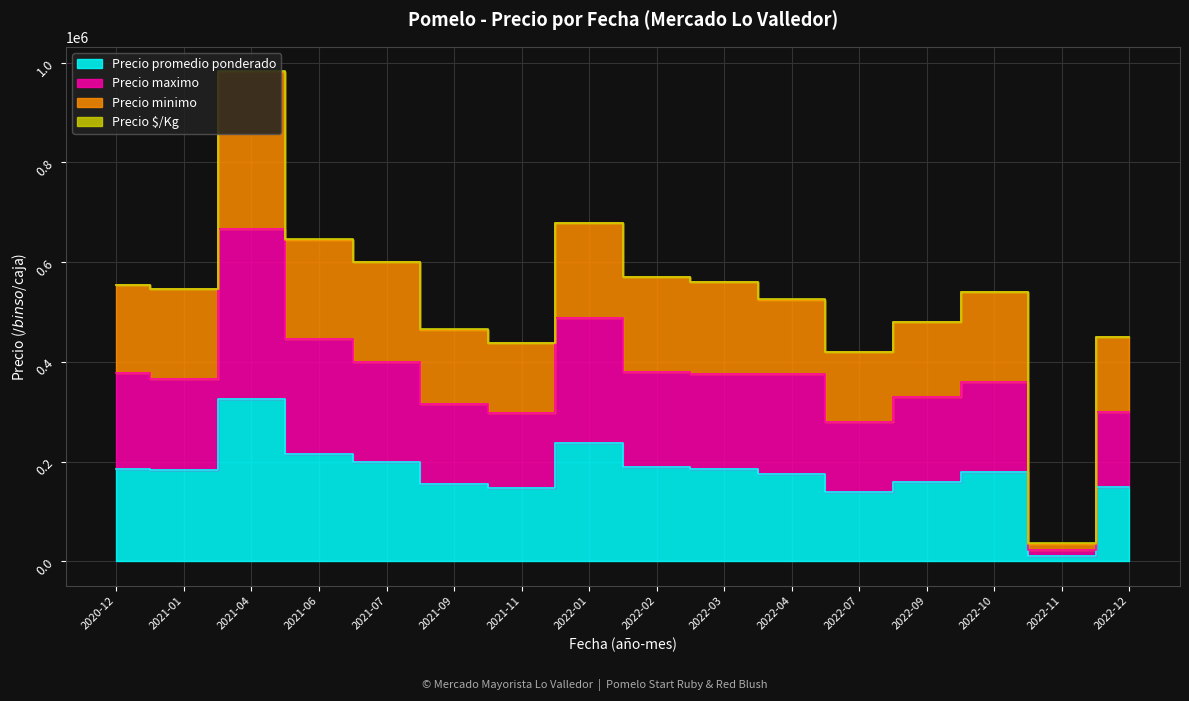

List the series in order of their overall mean, highest first.

Precio minimo, Precio maximo, Precio promedio ponderado